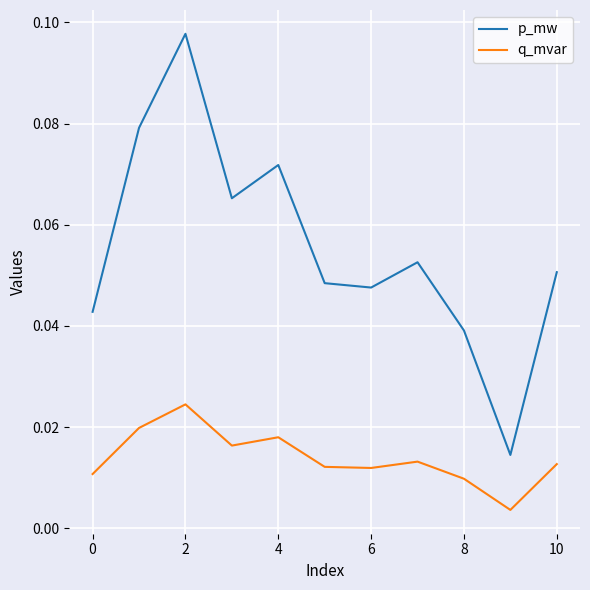

Count the p_mw values in the range 0 to 1.

11